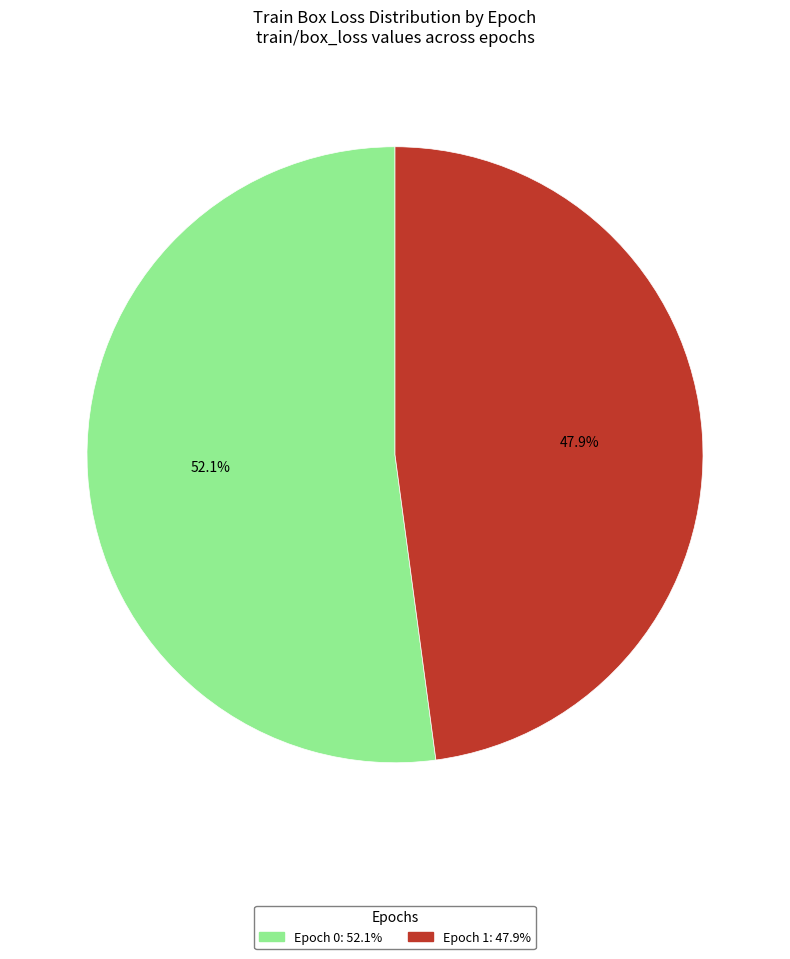

Does any single category account for the majority?

Yes